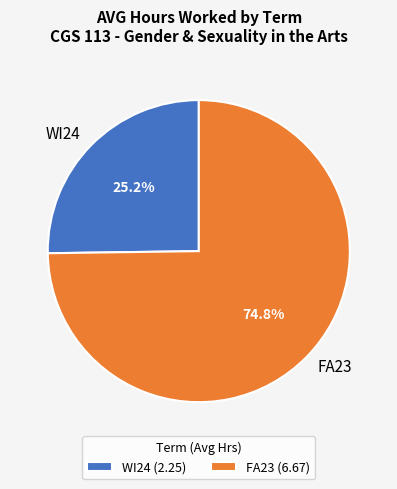

To the nearest percent, what is the combined percentage of WI24 and FA23?

100%